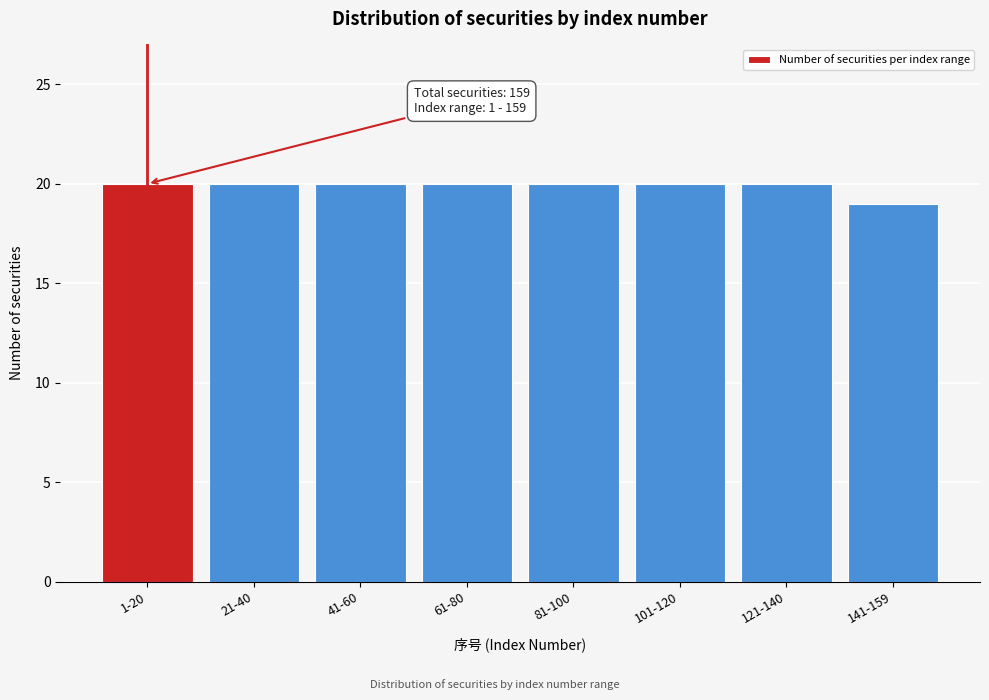

Reading left to right, transcribe all the data shown in this chart.

1-20=20	21-40=20	41-60=20	61-80=20	81-100=20	101-120=20	121-140=20	141-159=19